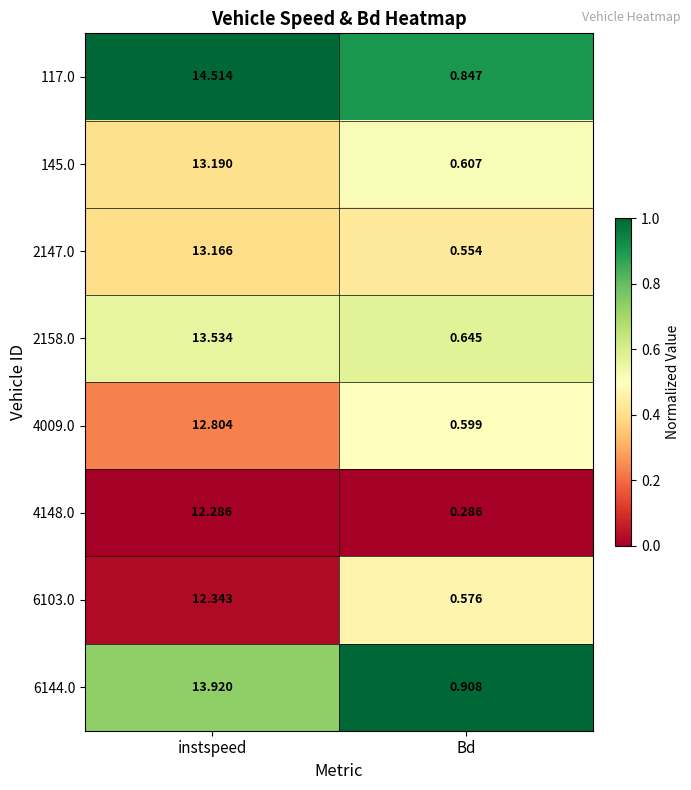

List the labels in order of 4148.0 value, smallest first.

Bd, instspeed